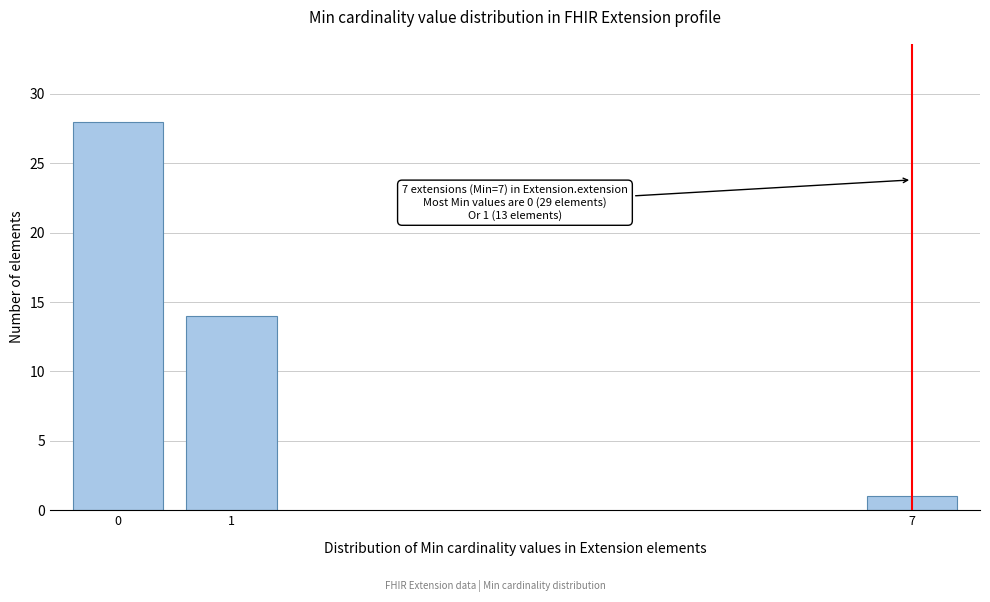

Reading left to right, transcribe all the data shown in this chart.

28	14	1